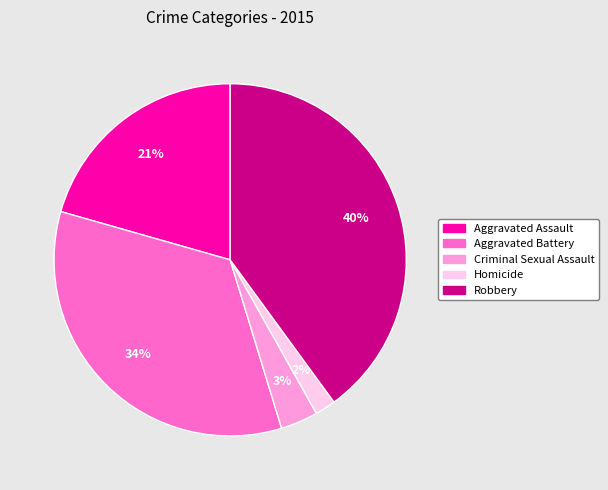

What percentage is the Homicide slice, to the nearest percent?

2%